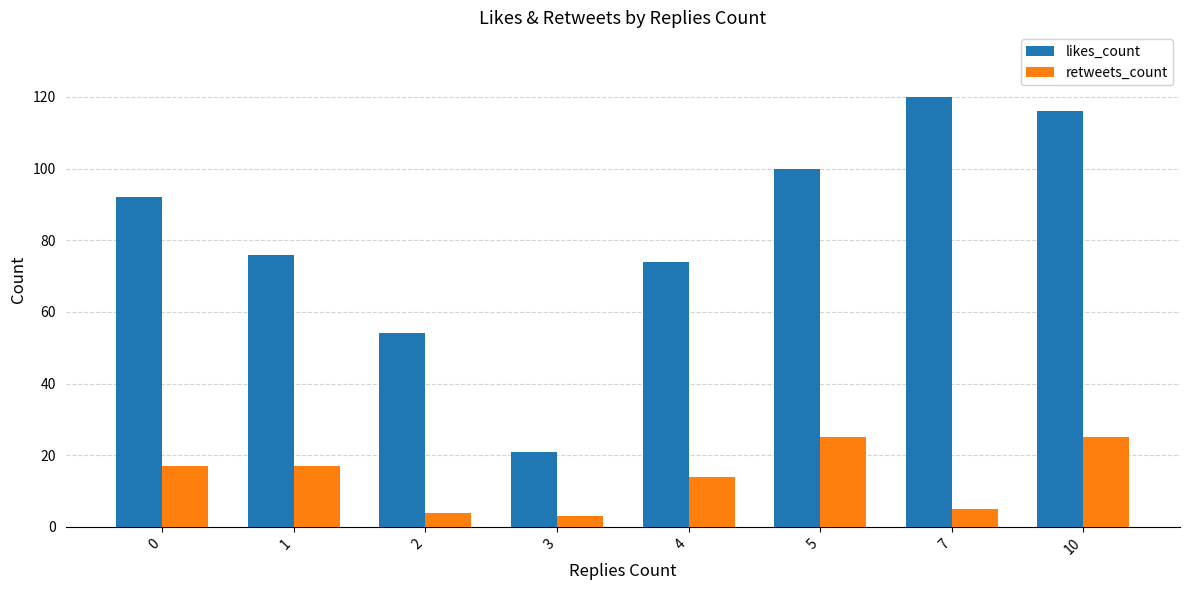

The value of likes_count at 4 is 74. True or false?

True